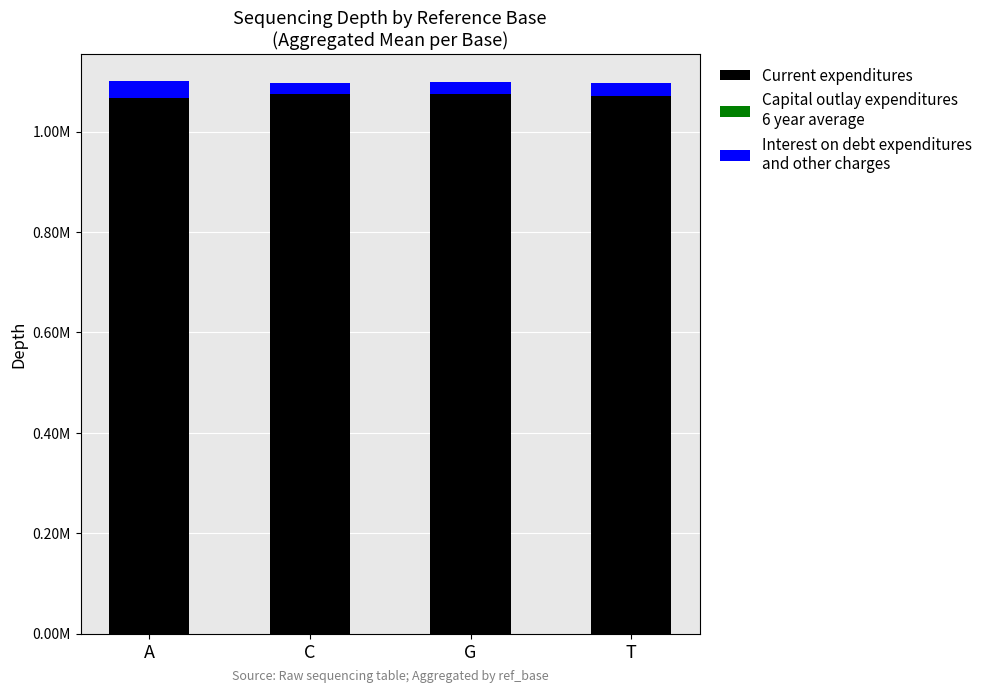

Does the chart contain stacked bars?

Yes